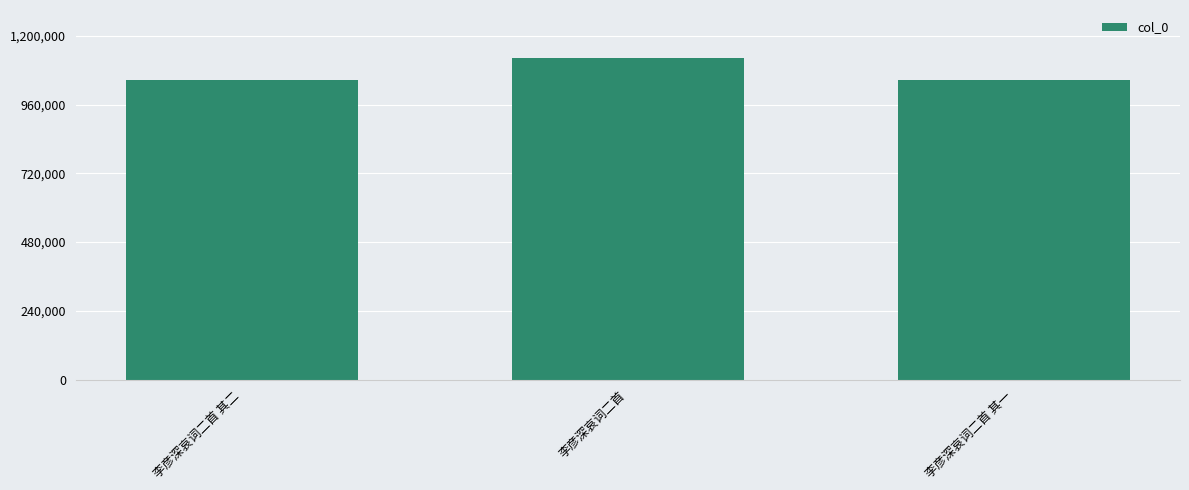

What is the change in value from 李彦深哀词二首 to 李彦深哀词二首 其一?

-77288